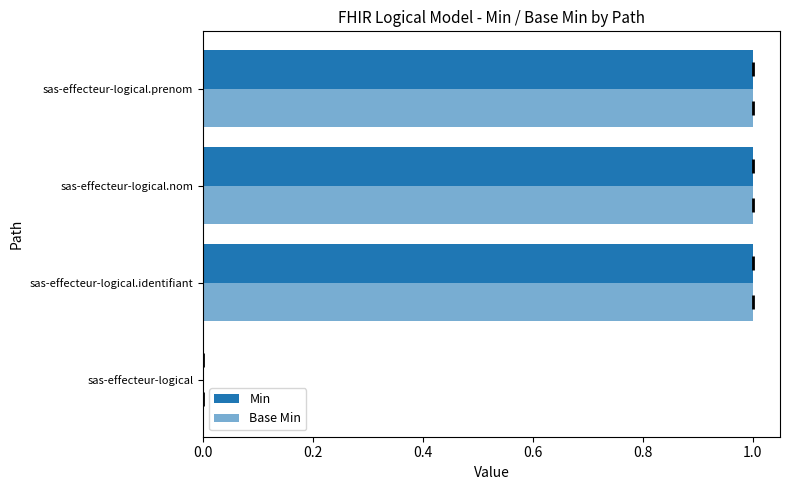

What is the value of the Base Min bar at the 3rd from the left?

1